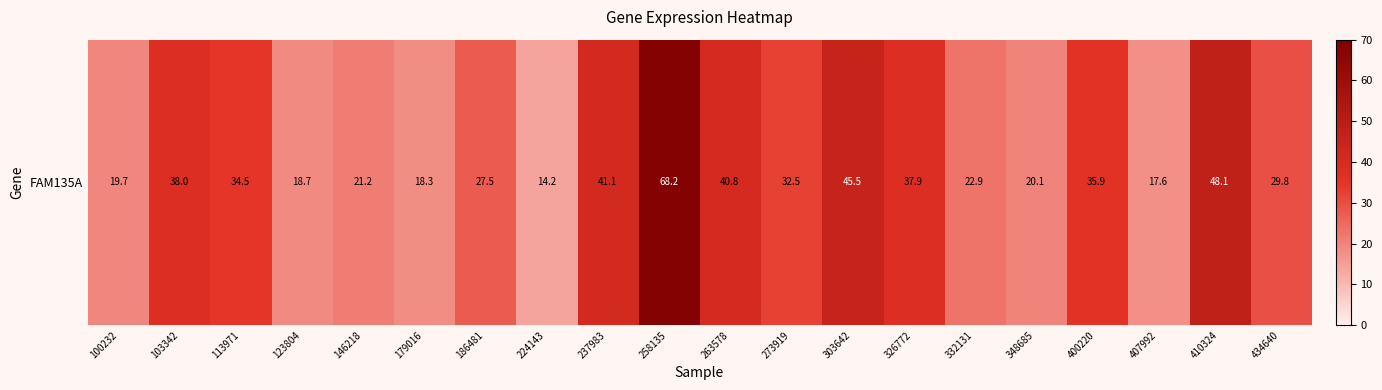

Reading left to right, what are all the values shown in this chart?

100232=19.7	103342=38.0	113971=34.5	123804=18.7	146218=21.2	179016=18.3	186481=27.5	224143=14.2	237983=41.1	258135=68.2	263578=40.8	273919=32.5	303642=45.5	326772=37.9	332131=22.9	348685=20.1	400220=35.9	407992=17.6	410324=48.1	434640=29.8